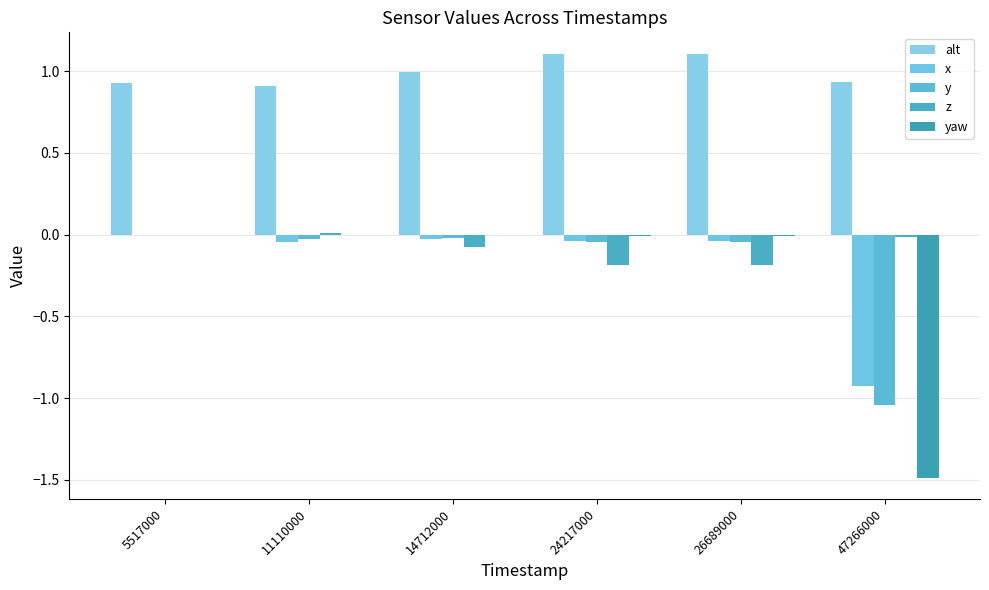

What is the greatest value displayed?

1.1